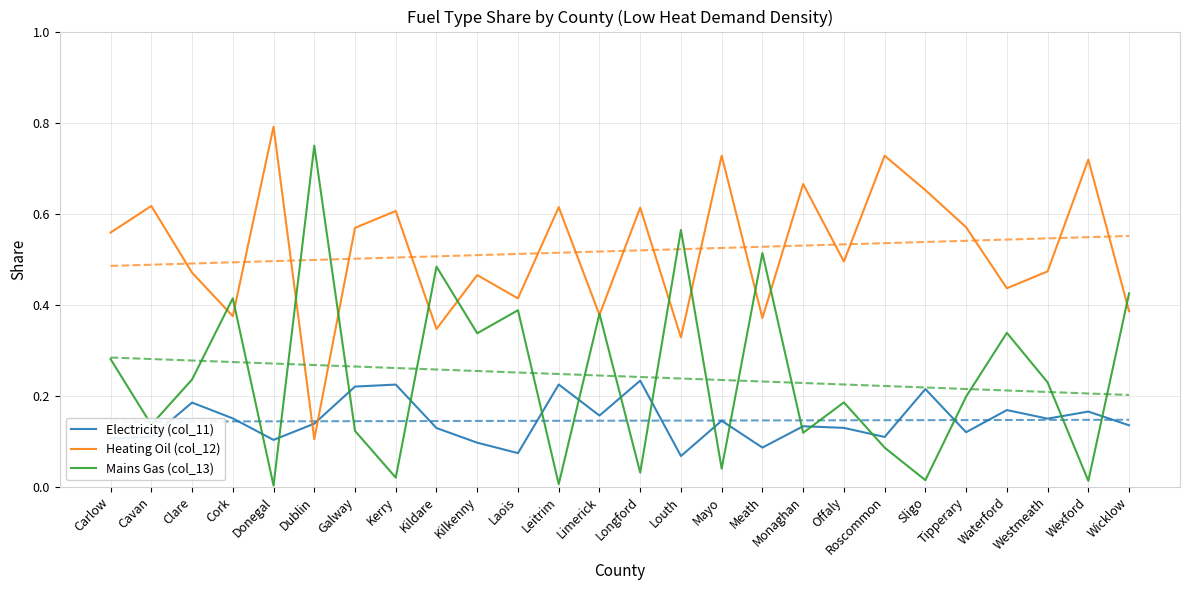

Reading left to right, what are all the values shown in this chart?

Electricity (col_11): Carlow=0.1	Cavan=0.1	Clare=0.2	Cork=0.2	Donegal=0.1	Dublin=0.1	Galway=0.2	Kerry=0.2	Kildare=0.1	Kilkenny=0.1	Laois=0.1	Leitrim=0.2	Limerick=0.2	Longford=0.2	Louth=0.1	Mayo=0.1	Meath=0.1	Monaghan=0.1	Offaly=0.1	Roscommon=0.1	Sligo=0.2	Tipperary=0.1	Waterford=0.2	Westmeath=0.1	Wexford=0.2	Wicklow=0.1
Heating Oil (col_12): Carlow=0.6	Cavan=0.6	Clare=0.5	Cork=0.4	Donegal=0.8	Dublin=0.1	Galway=0.6	Kerry=0.6	Kildare=0.3	Kilkenny=0.5	Laois=0.4	Leitrim=0.6	Limerick=0.4	Longford=0.6	Louth=0.3	Mayo=0.7	Meath=0.4	Monaghan=0.7	Offaly=0.5	Roscommon=0.7	Sligo=0.7	Tipperary=0.6	Waterford=0.4	Westmeath=0.5	Wexford=0.7	Wicklow=0.4
Mains Gas (col_13): Carlow=0.3	Cavan=0.1	Clare=0.2	Cork=0.4	Donegal=0.0	Dublin=0.7	Galway=0.1	Kerry=0.0	Kildare=0.5	Kilkenny=0.3	Laois=0.4	Leitrim=0.0	Limerick=0.4	Longford=0.0	Louth=0.6	Mayo=0.0	Meath=0.5	Monaghan=0.1	Offaly=0.2	Roscommon=0.1	Sligo=0.0	Tipperary=0.2	Waterford=0.3	Westmeath=0.2	Wexford=0.0	Wicklow=0.4